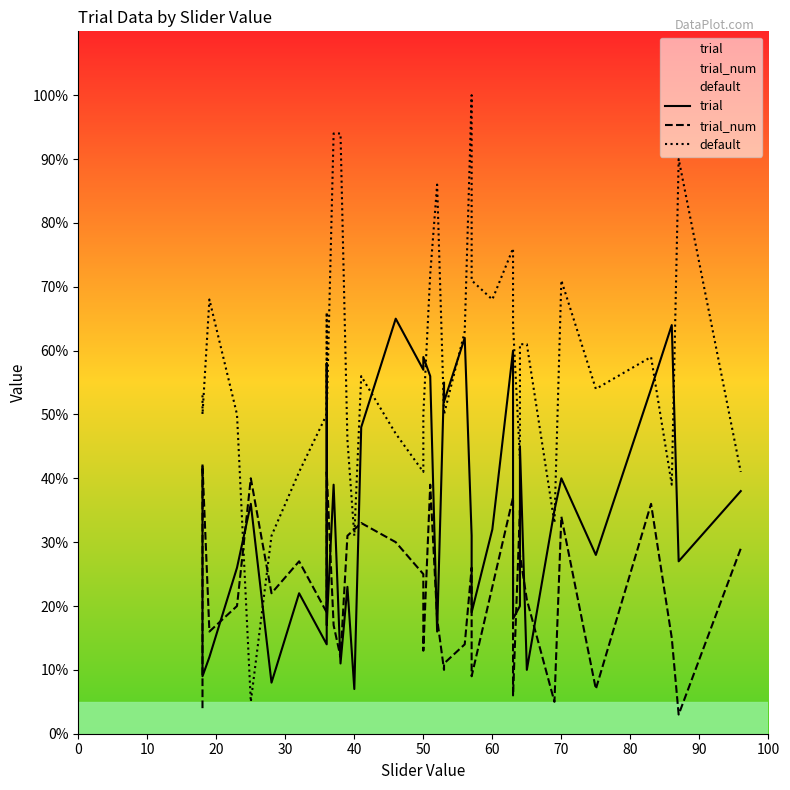

Is it true that trial equals 87 at 34?

False